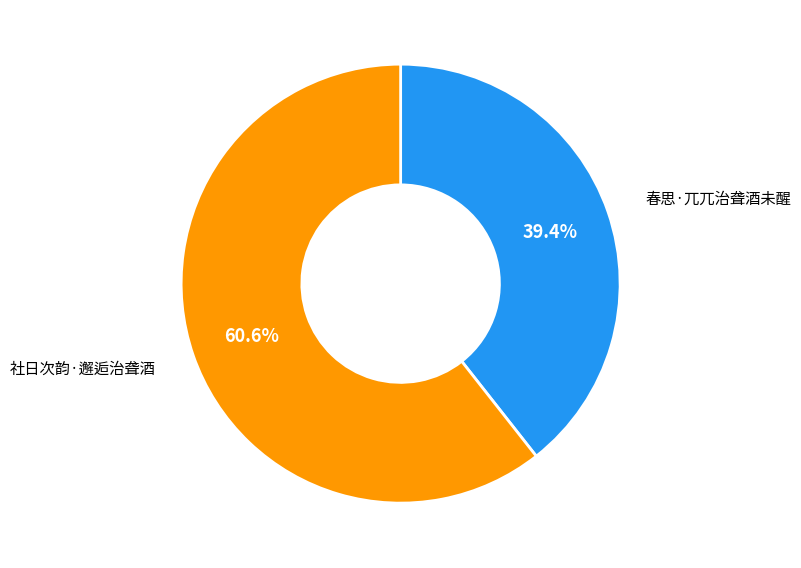

Does any single category account for the majority?

Yes